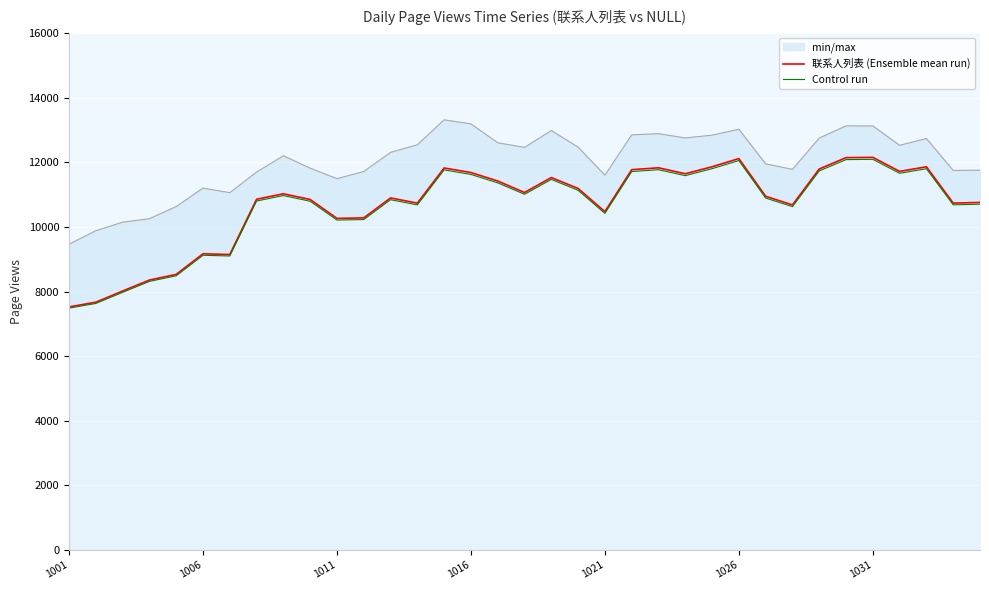

How many values in the Control run series exceed 10894?

18